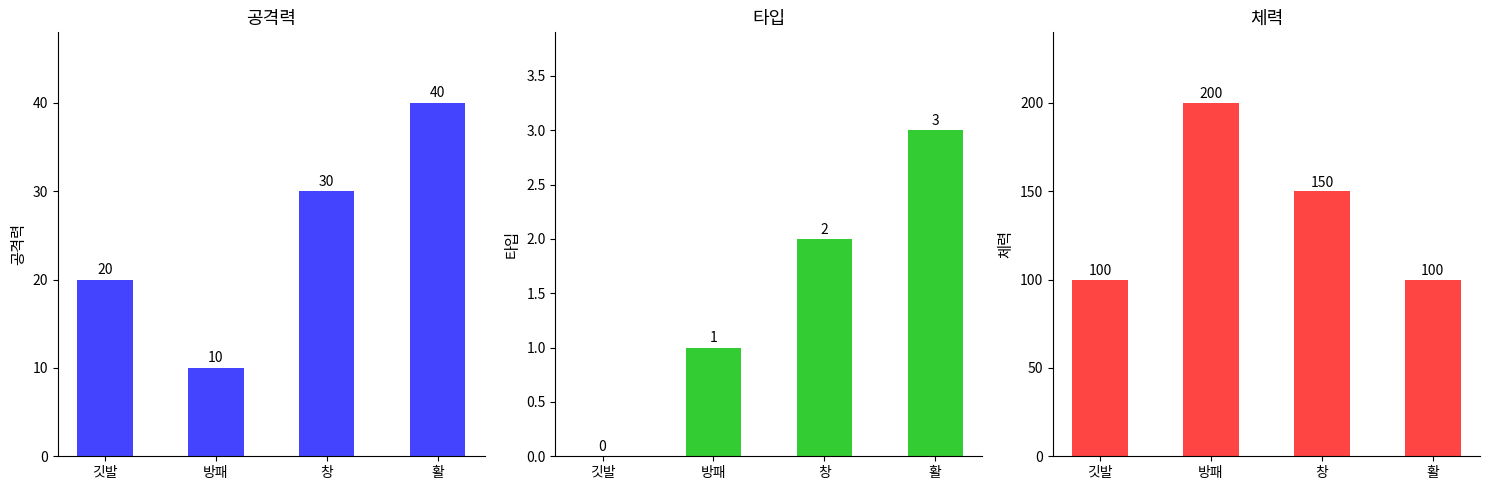

At which label is 공격력 closest to 25?

깃발